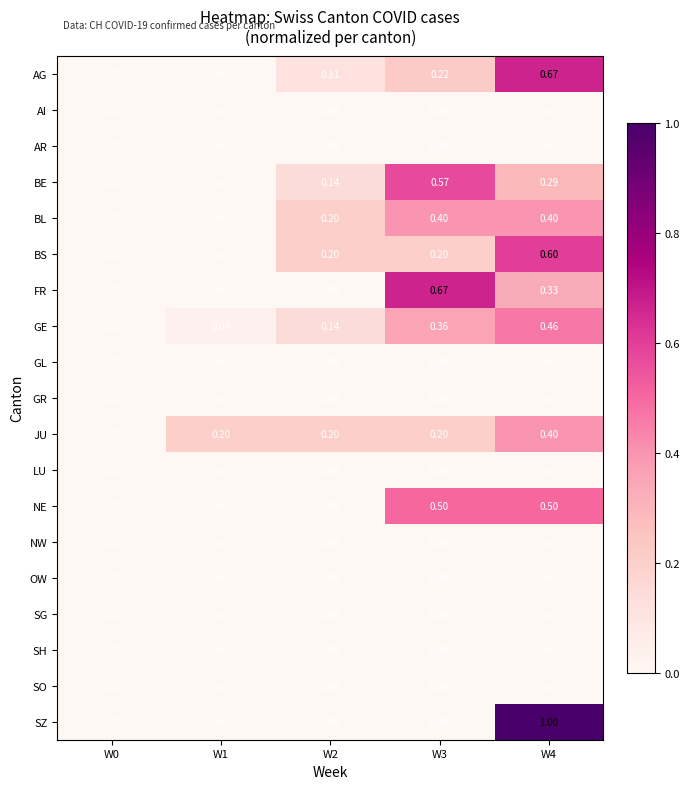

Which series changed the most between W2 and W4?

SZ